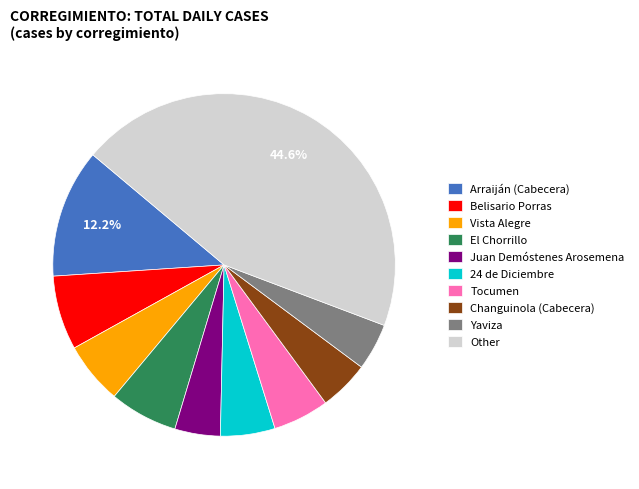

Which slice is the largest?

Other